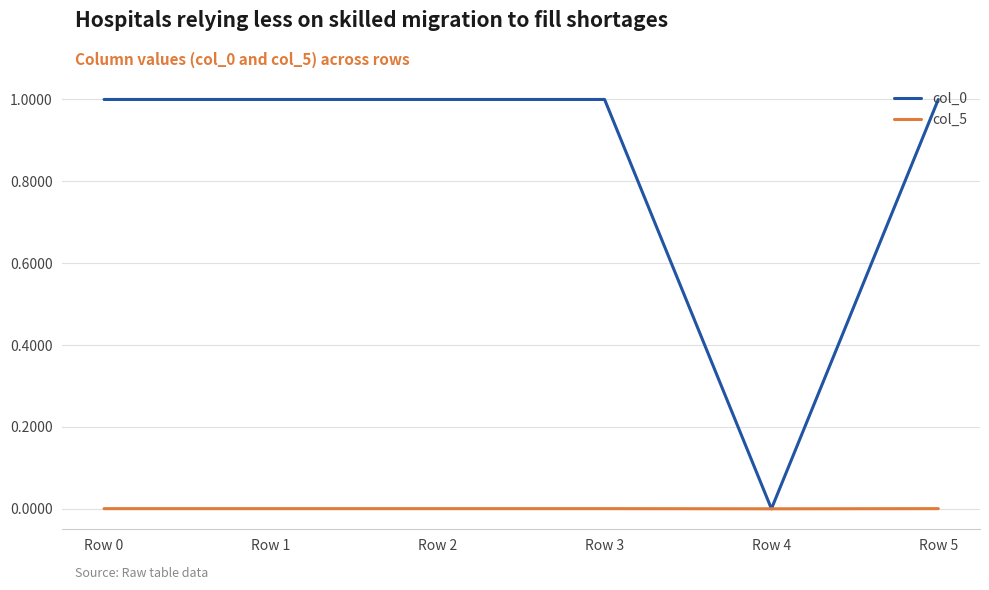

The col_5 series shows 0.0 at Row 1. True or false?

True